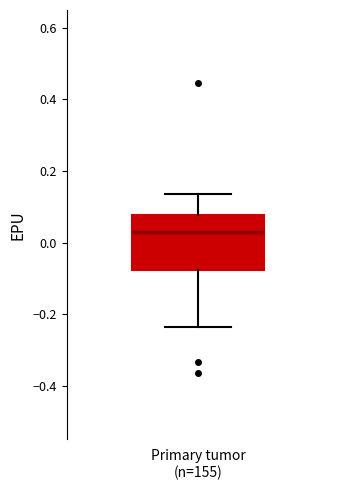

Transcribe this box plot: give where the median line is, the range the box spans, and where the two whiskers end, as read against the y-axis. The values are not printed on the chart, so give them approximately, as read against the axis.

median 0.04, box -0.08 to 0.08, whiskers -0.24 to 0.14